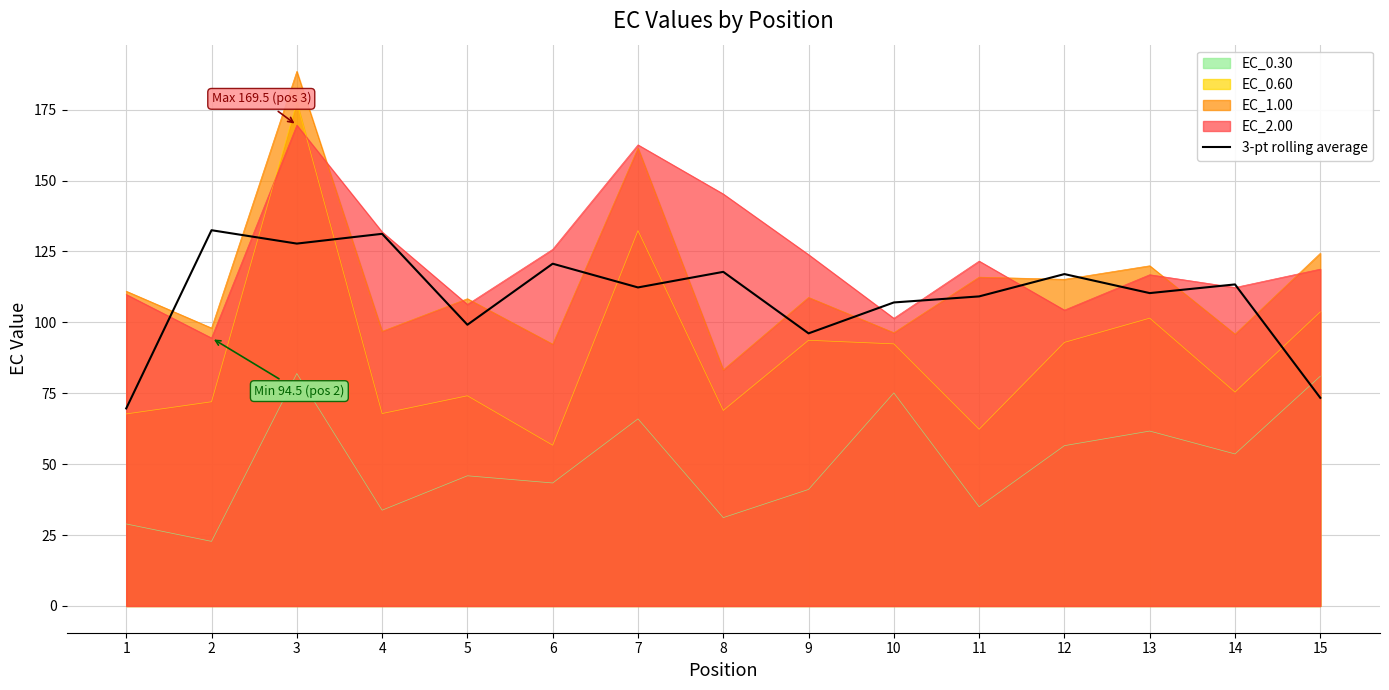

Does the chart display data point markers on the line(s)?

No